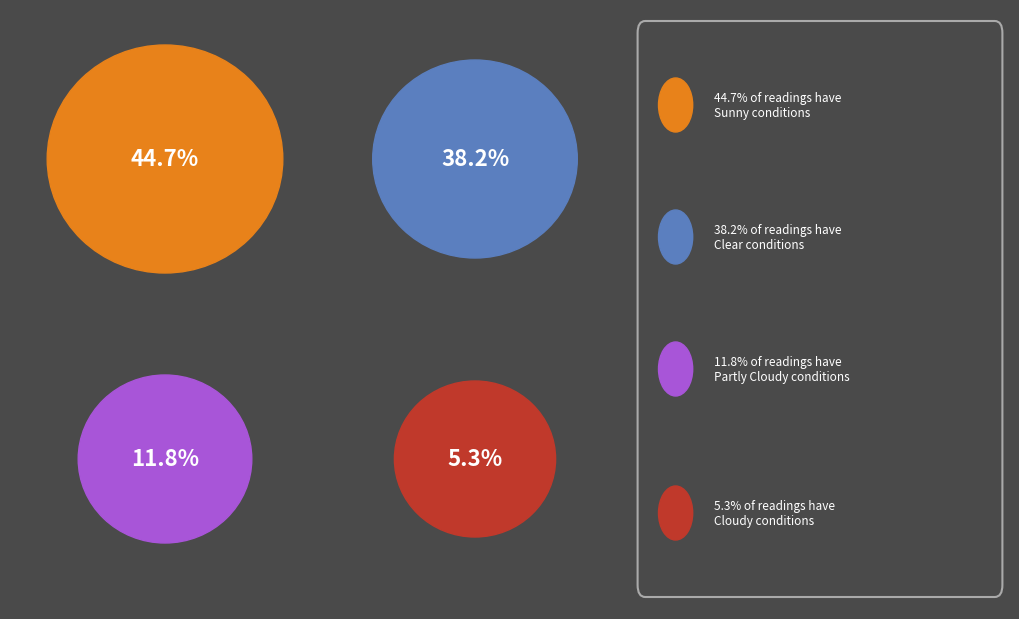

What portion of the pie excludes Cloudy?

94.7%